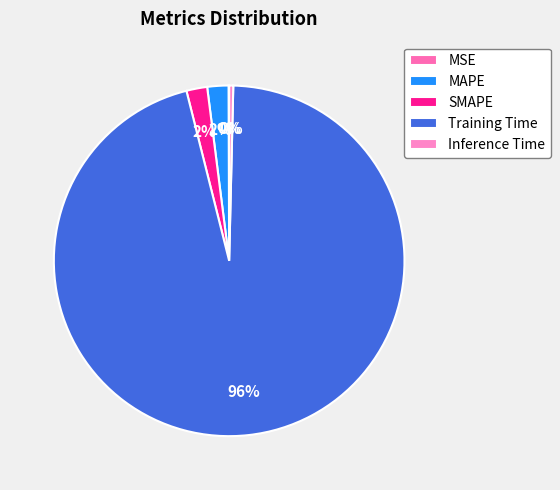

Which category has the smallest portion of the pie?

MSE